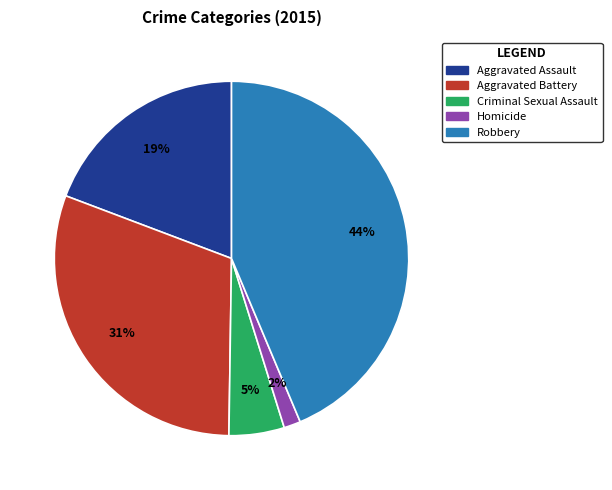

To the nearest percent, what is the difference between the largest and smallest slice percentages?

42%